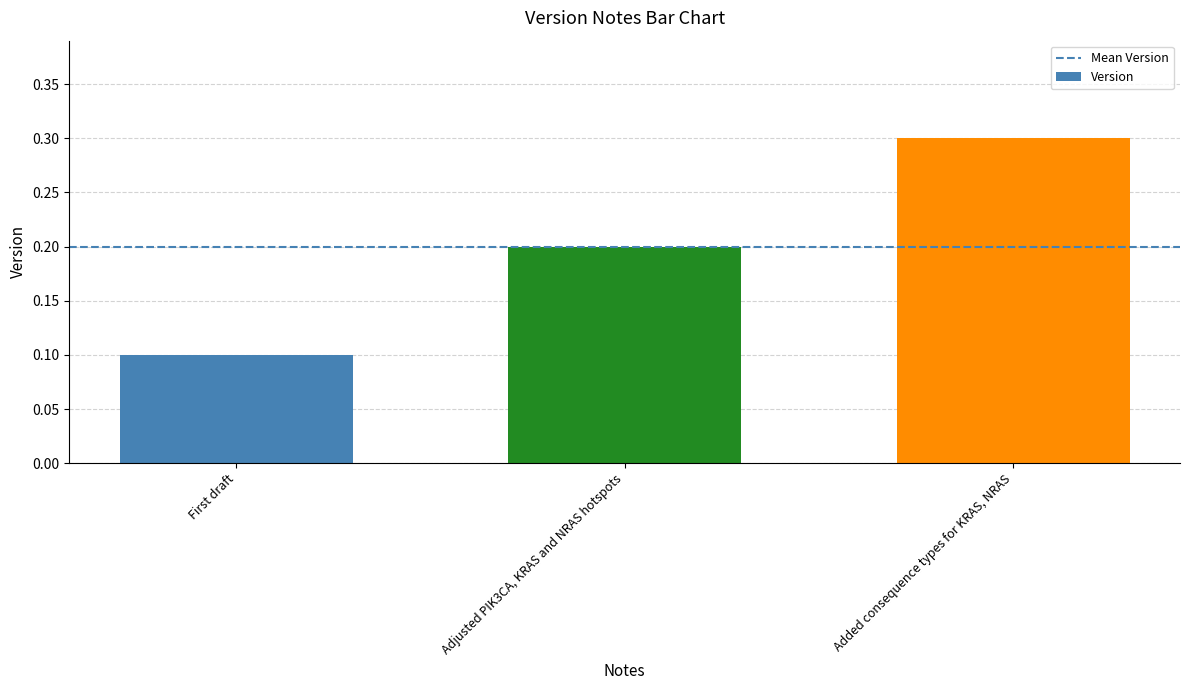

Reading left to right, list all the values displayed in this chart.

First draft=0.1	Adjusted PIK3CA, KRAS and NRAS hotspots=0.2	Added consequence types for KRAS, NRAS=0.3